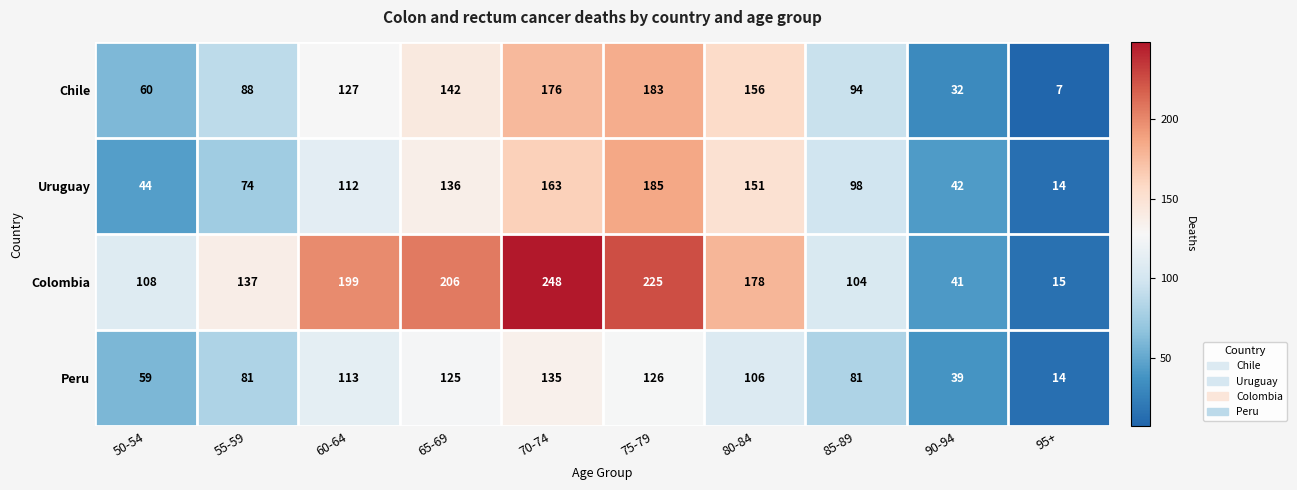

The value of Chile at 80-84 is 156. True or false?

True